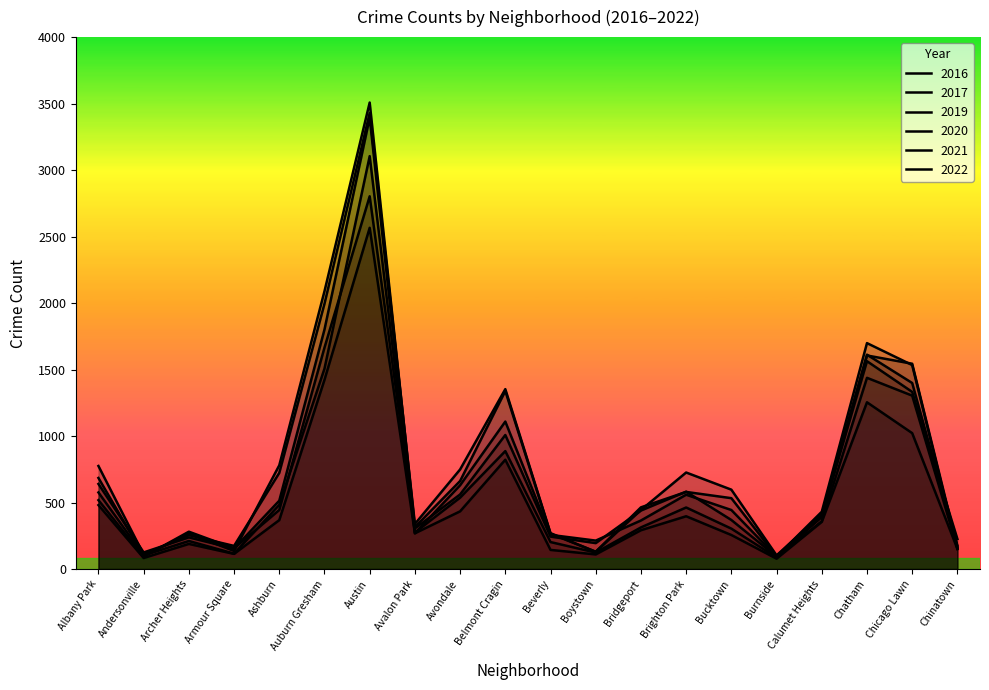

Which category has the highest value in the 2022 series?

Austin